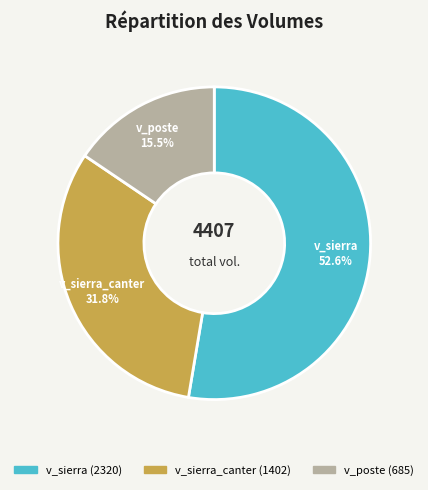

Is there a majority slice in this chart?

Yes